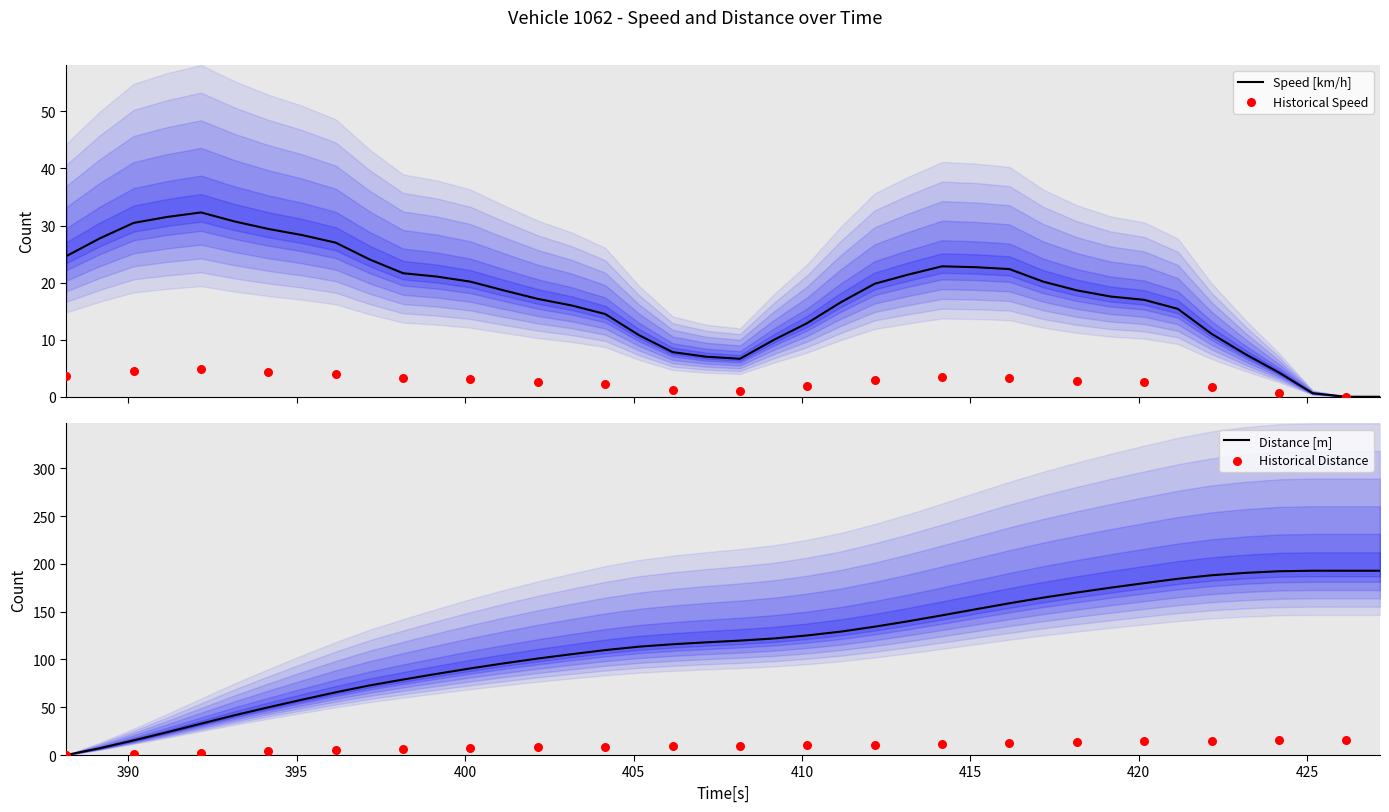

Is the value of speed at 38 greater than the value of time at 23?

No